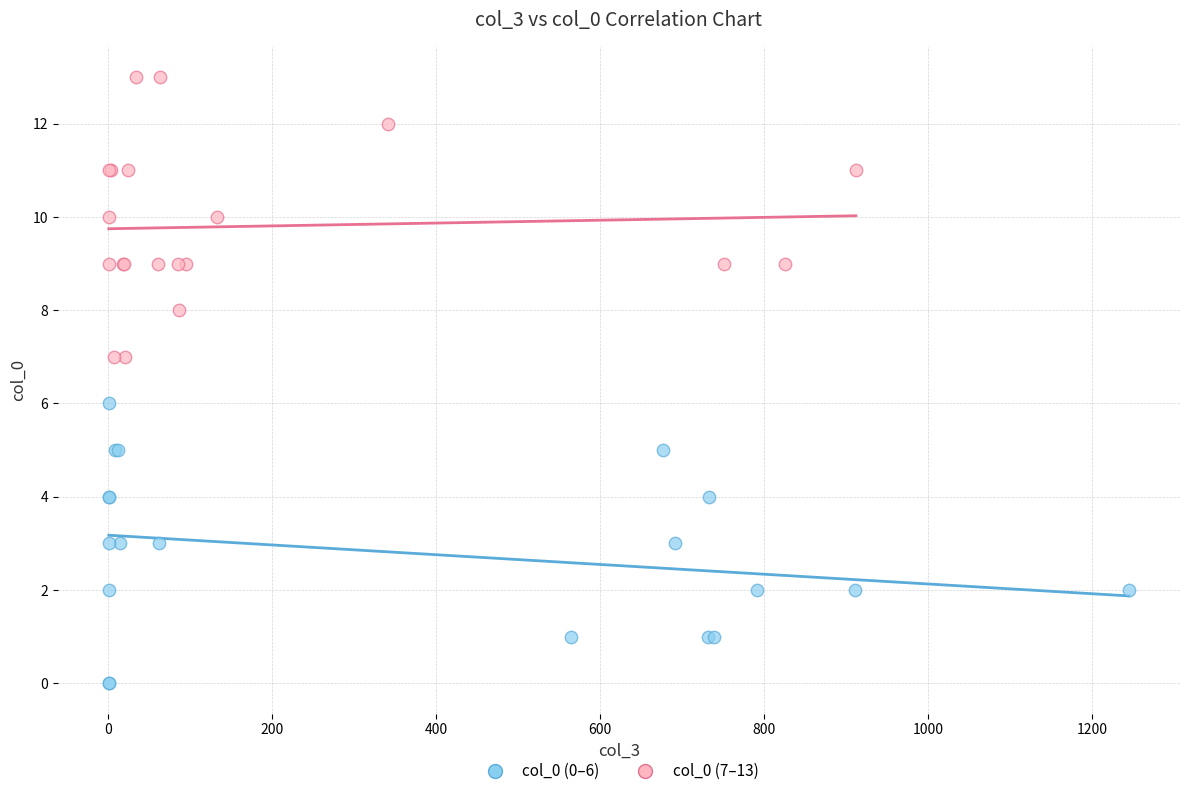

What are all the series names shown in the legend?

col_0 (0–6), col_0 (7–13)